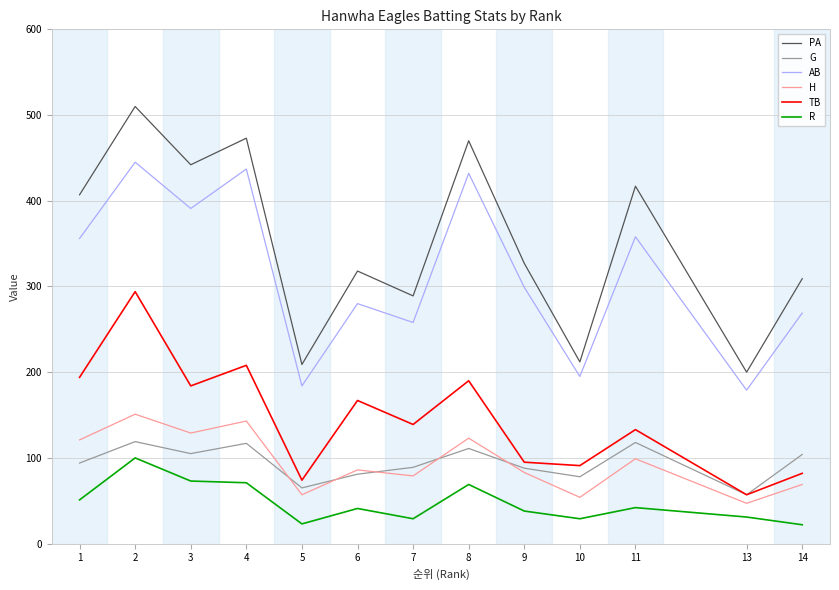

List the series in order of their peak value, highest first.

PA, AB, TB, H, G, R